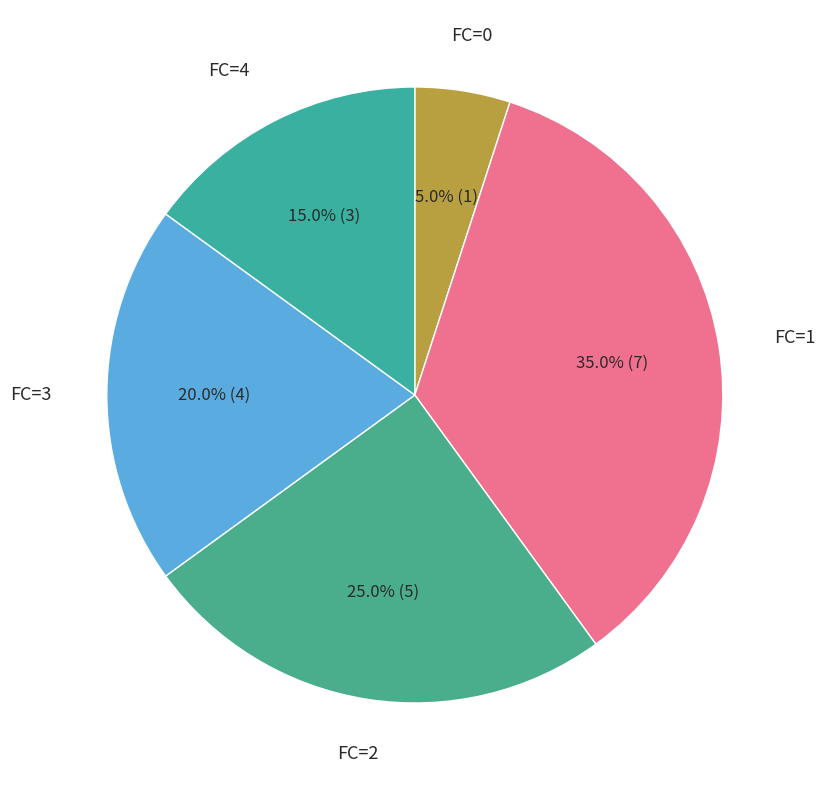

Does any single category account for the majority?

No